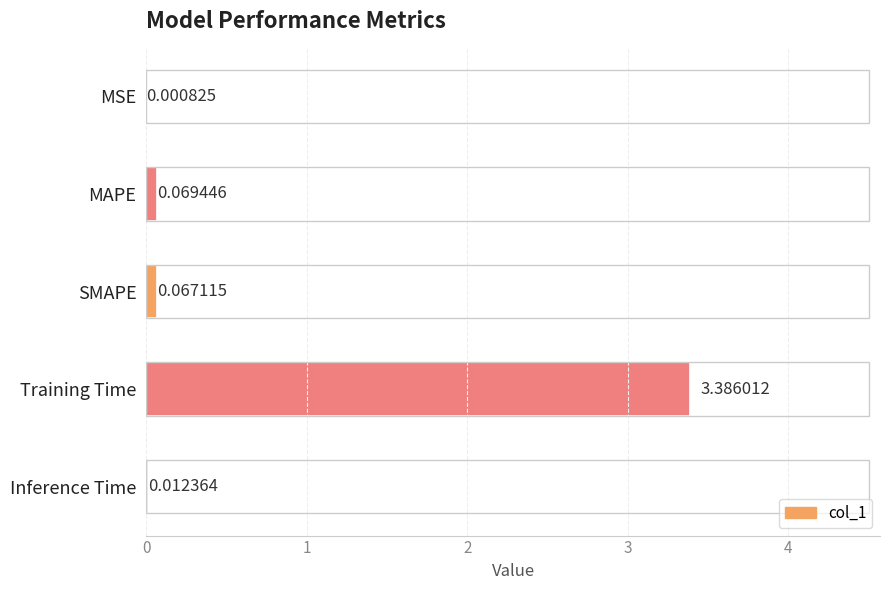

Between Inference Time and MSE, which is larger?

Inference Time